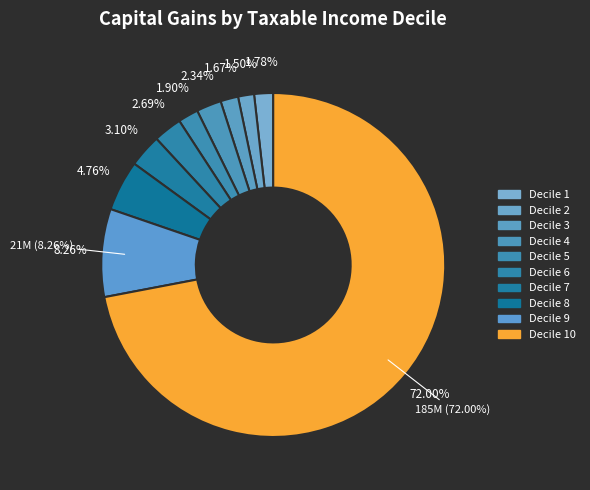

Which slice represents more than half of the pie?

10